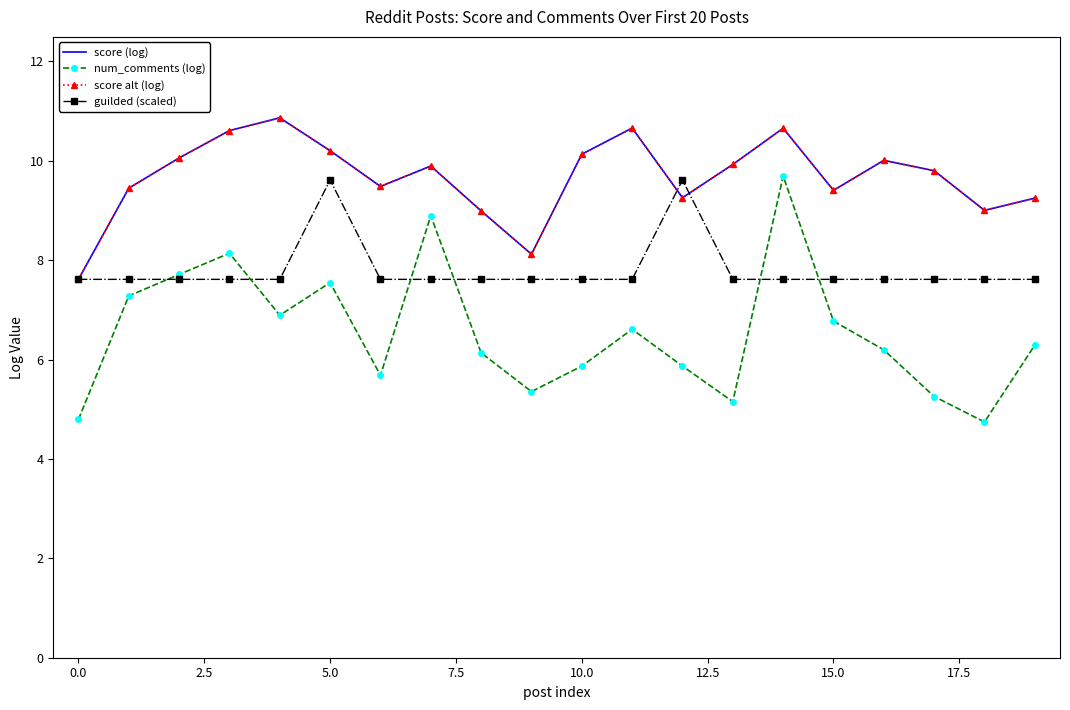

How many categories are shown in the chart?

20